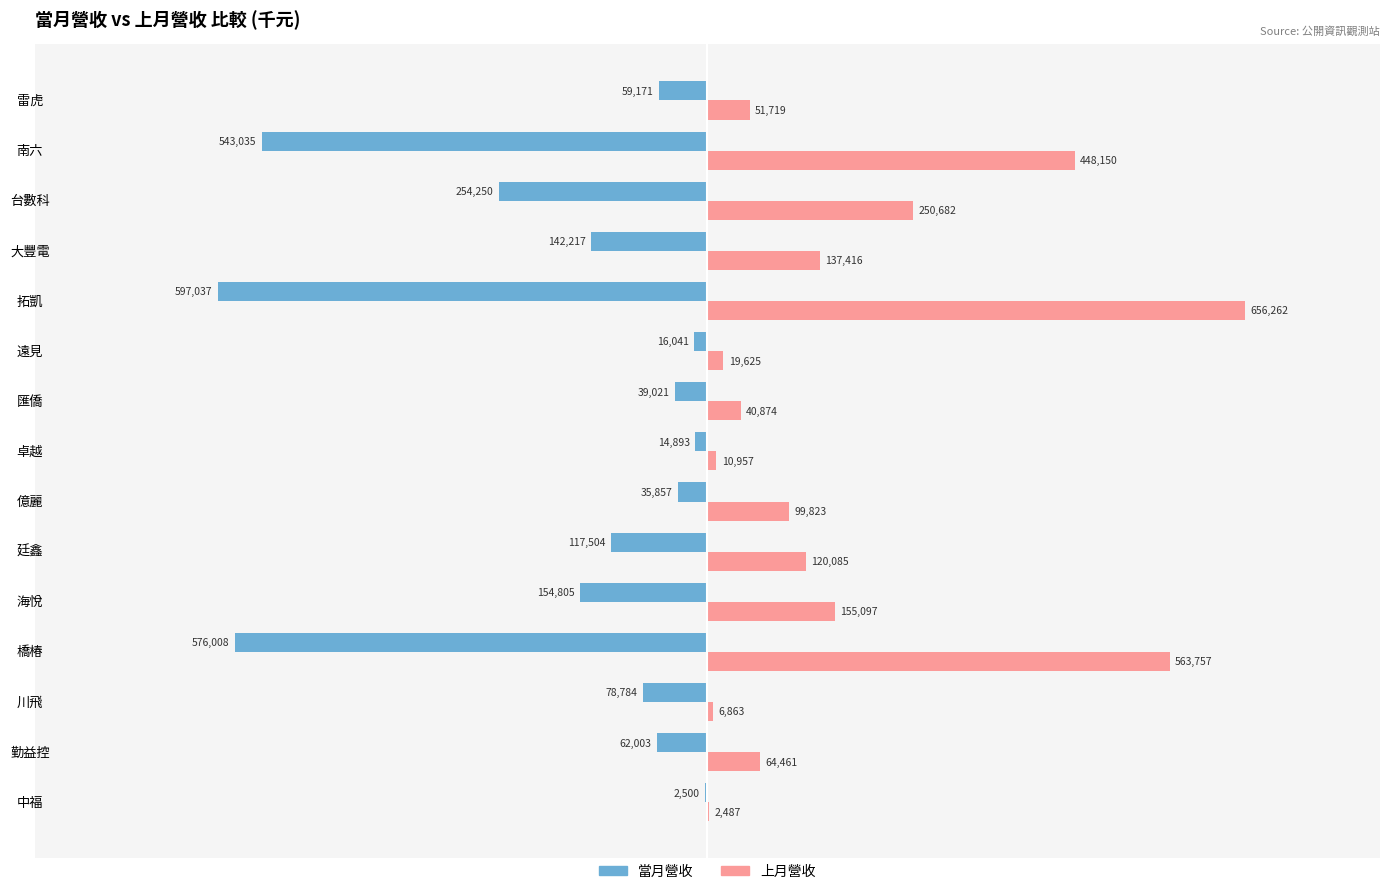

Is it true that 當月營收 equals -576008 at 橋椿?

True